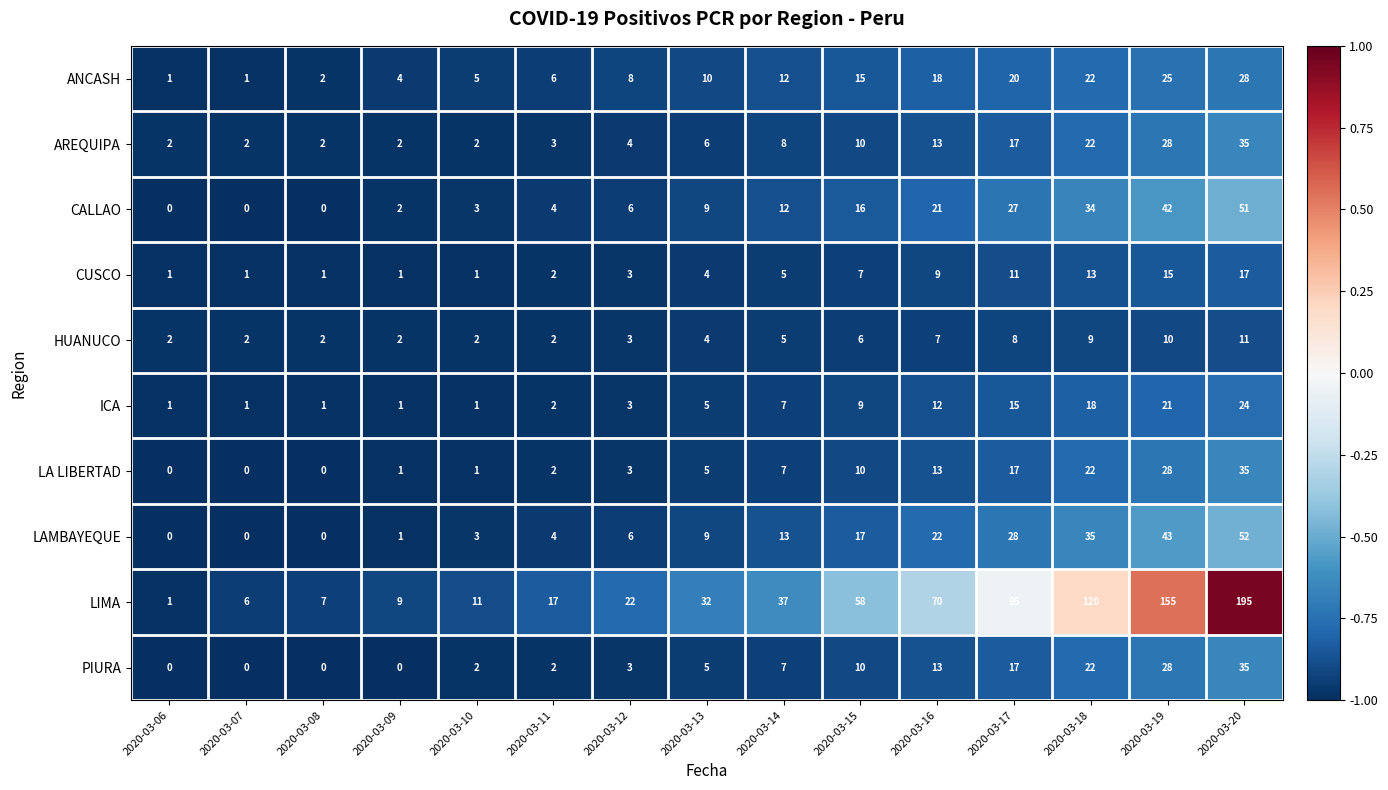

Which series has the largest total across all categories?

LIMA